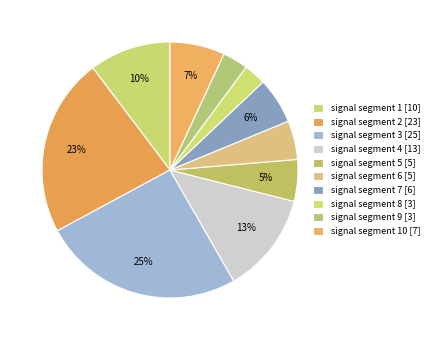

How many segments does this pie chart have?

10